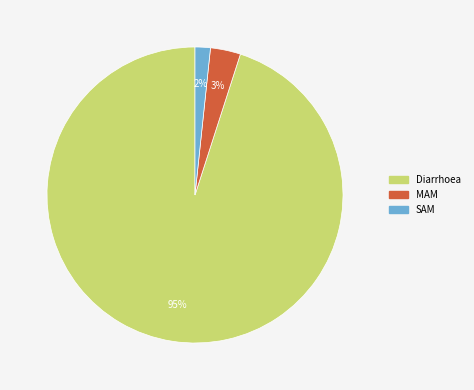

Is it true that Diarrhoea is 95% of the pie?

True